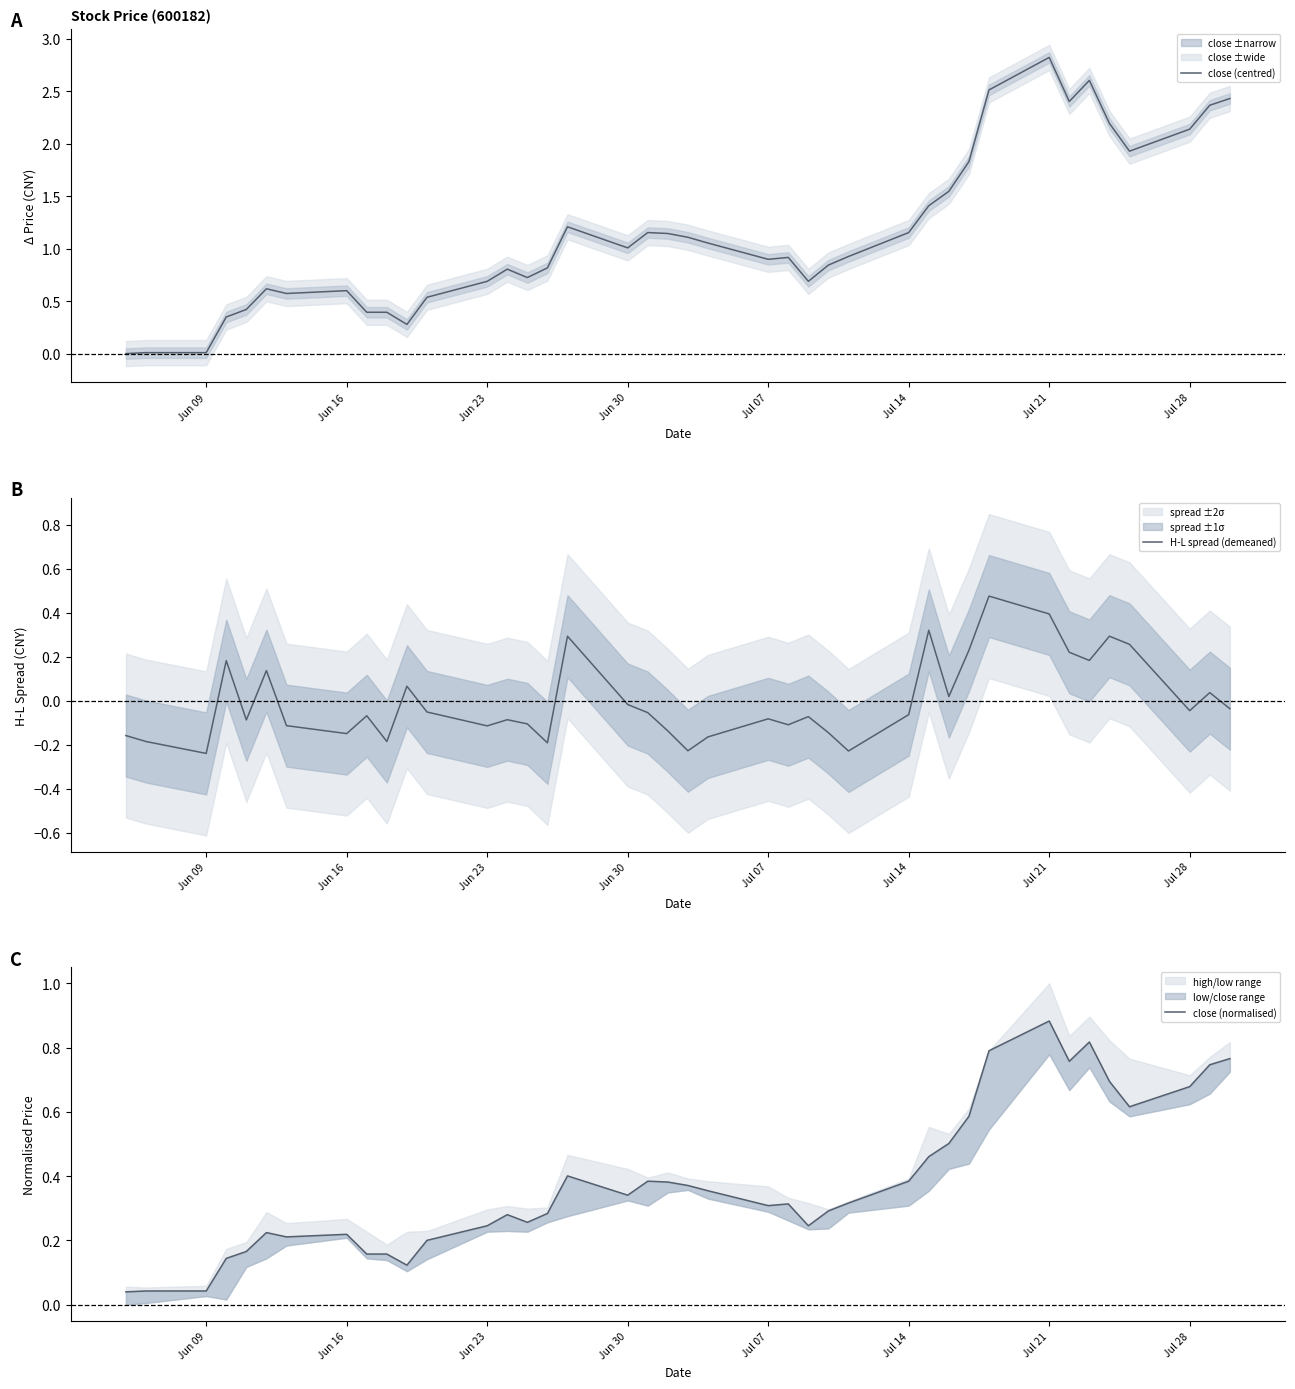

Is it true that close (centred) equals 0.5 at Jul 07?

False